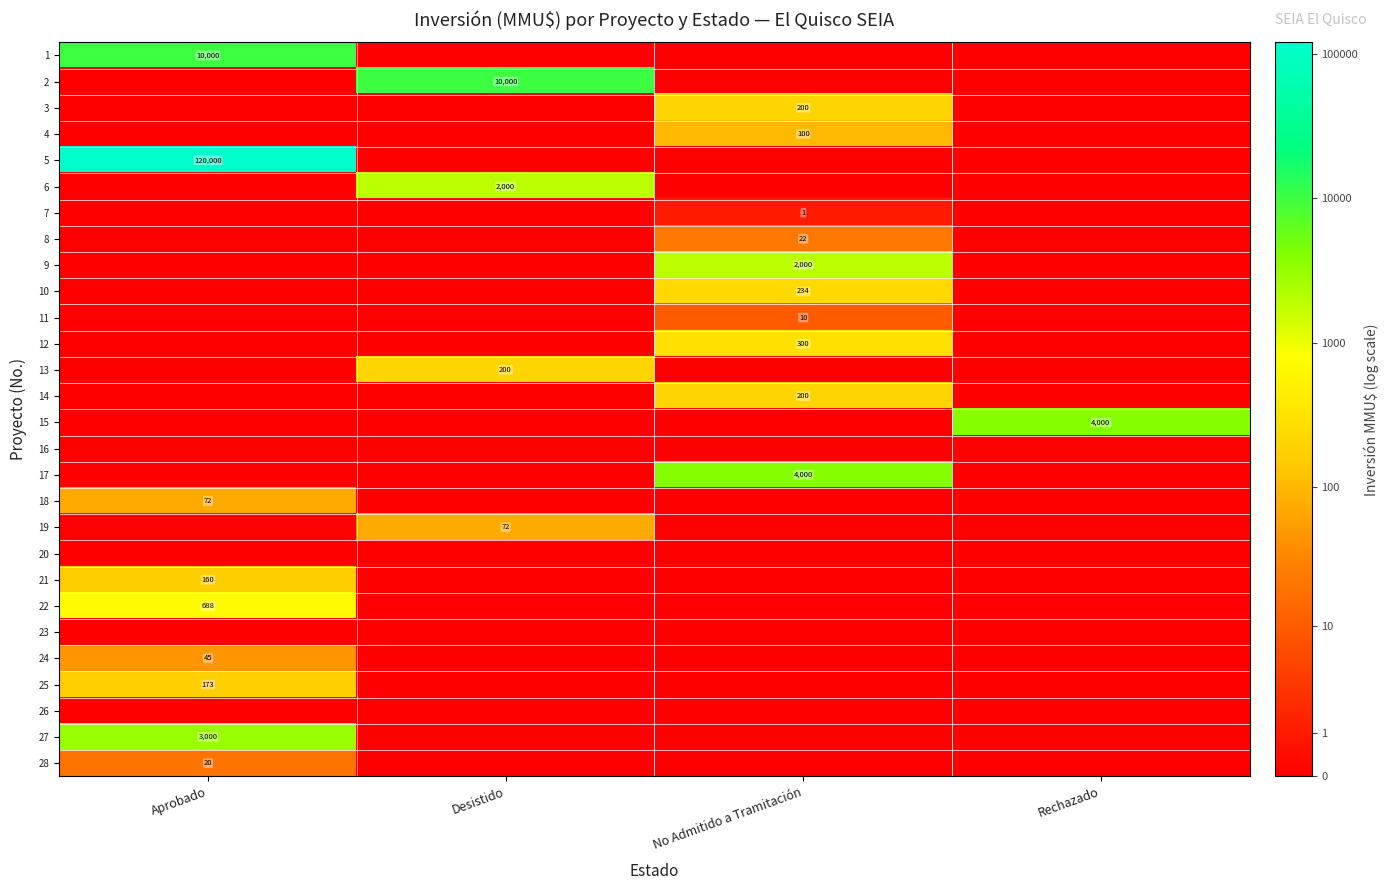

The value of 8 at No Admitido a Tramitación is 22. True or false?

True